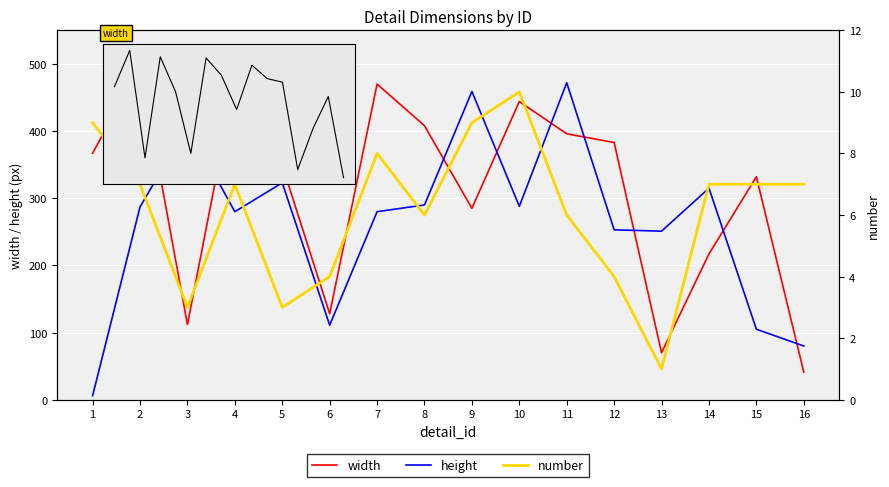

Reading left to right, what are all the values shown in this chart?

width: 1=367	2=497	3=112	4=474	5=349	6=128	7=470	8=408	9=285	10=444	11=396	12=383	13=70	14=217	15=332	16=41
height: 1=6	2=287	3=408	4=280	5=323	6=111	7=280	8=290	9=459	10=288	11=472	12=253	13=251	14=315	15=105	16=80
number: 1=9	2=7	3=3	4=7	5=3	6=4	7=8	8=6	9=9	10=10	11=6	12=4	13=1	14=7	15=7	16=7